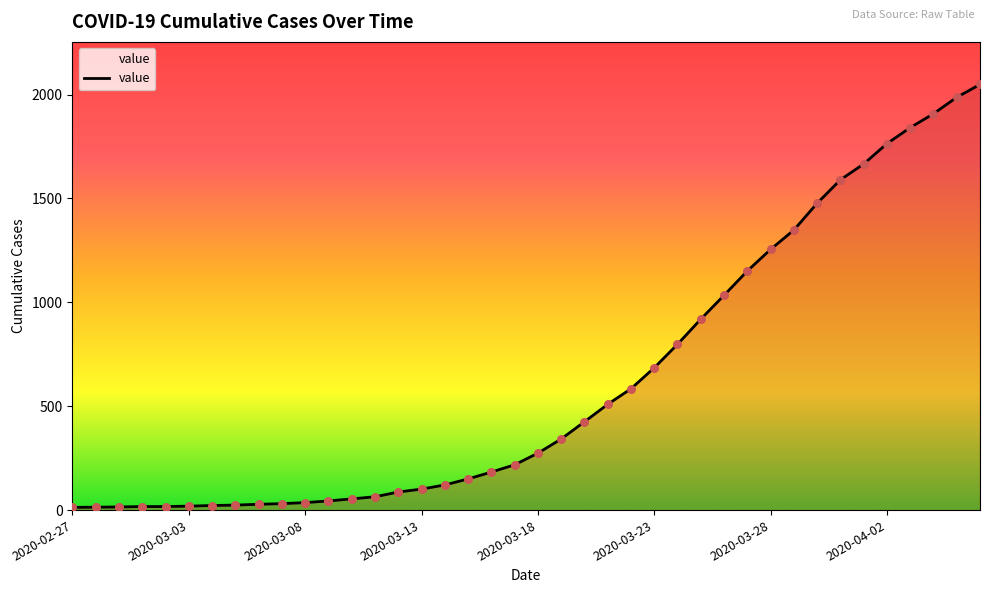

What is the greatest value displayed?

2049